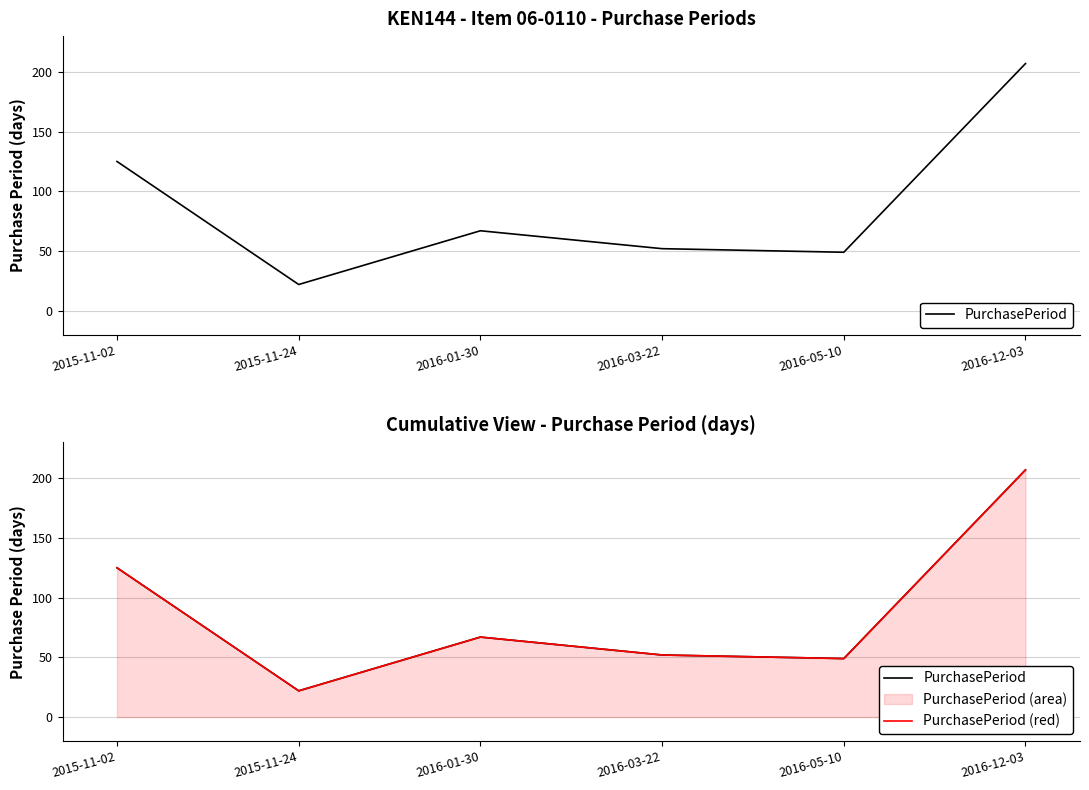

Reading left to right, extract all data points from this chart.

PurchasePeriod: 125	22	67	52	49	207
PurchasePeriod (red): 125	22	67	52	49	207